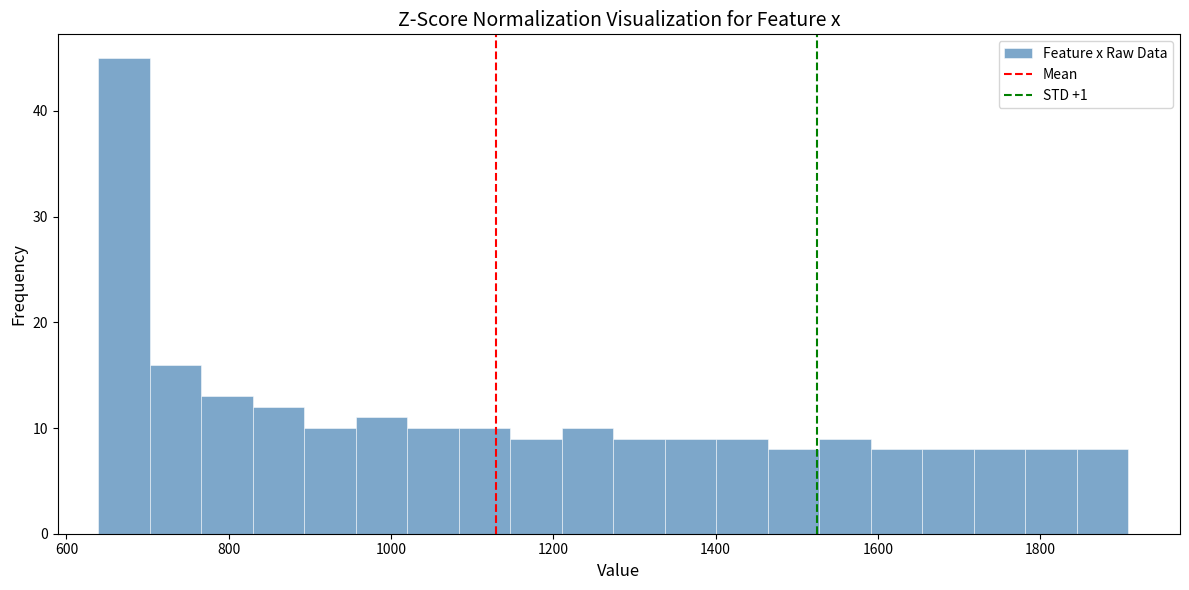

Read against the x-axis, roughly where is the centre of the tallest bar?

680